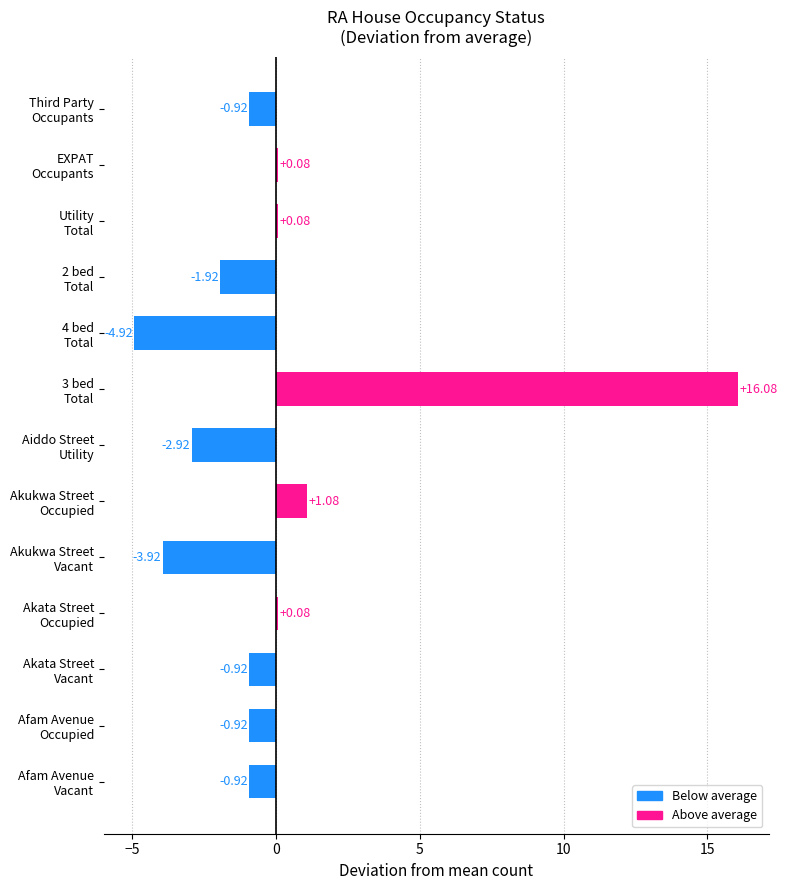

What is the difference between the second highest and second lowest values?

5.0